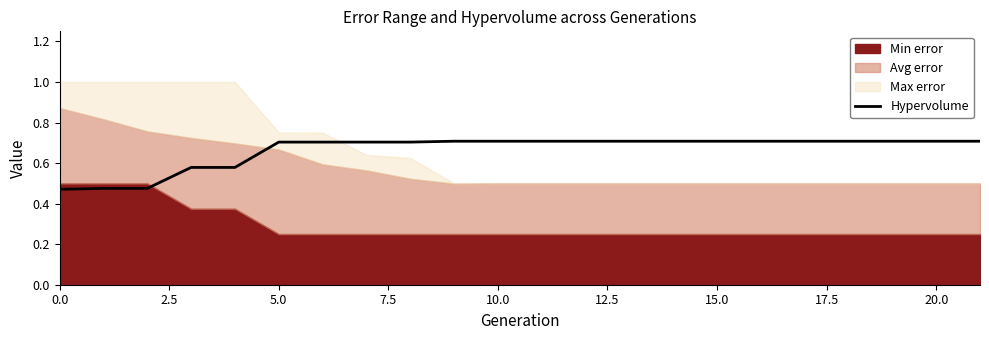

What position from the left is 15?

16